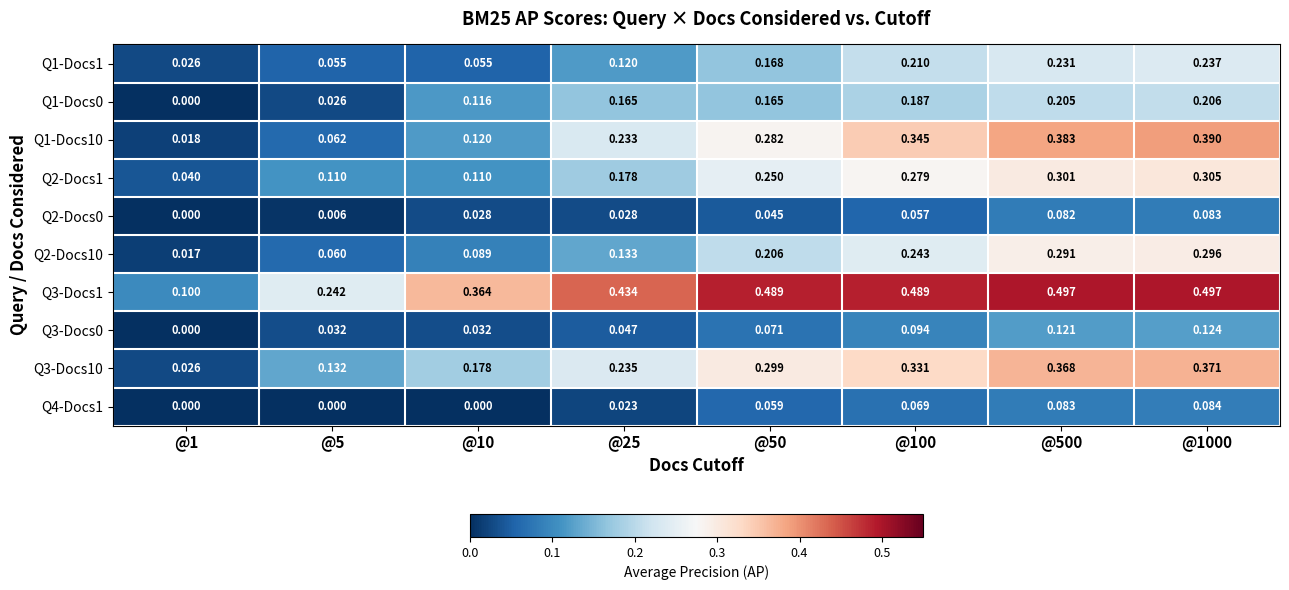

Is the value of Q3-Docs1 at @1000 greater than the value of Q3-Docs0 at @500?

Yes